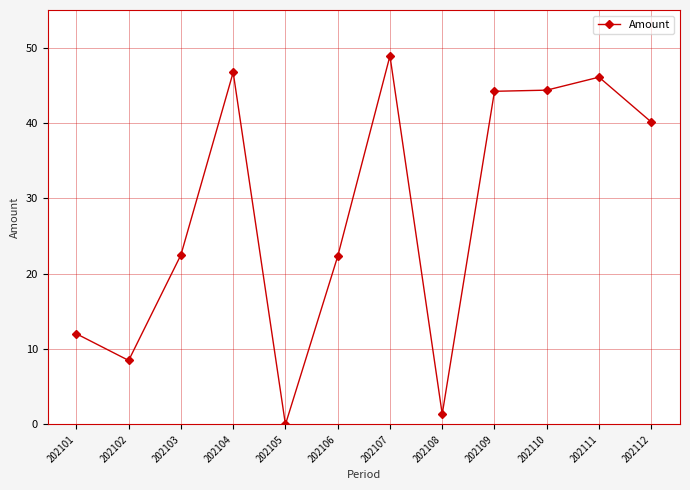

True or false: the data shows 12.0 at 202101.

True